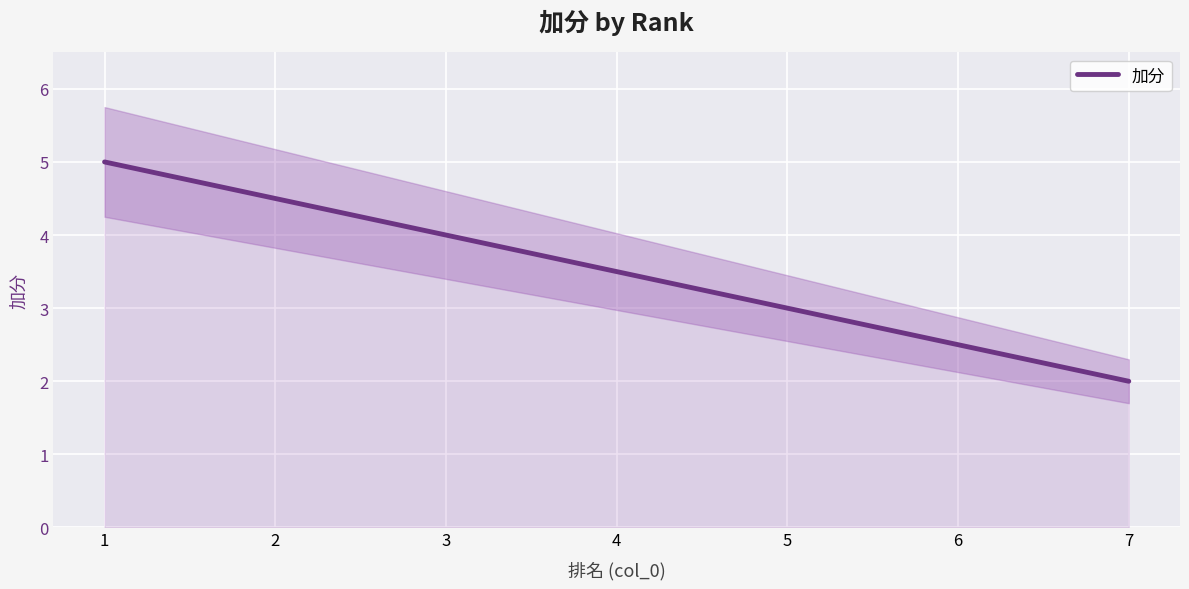

At which category does the chart reach its peak across all series?

1